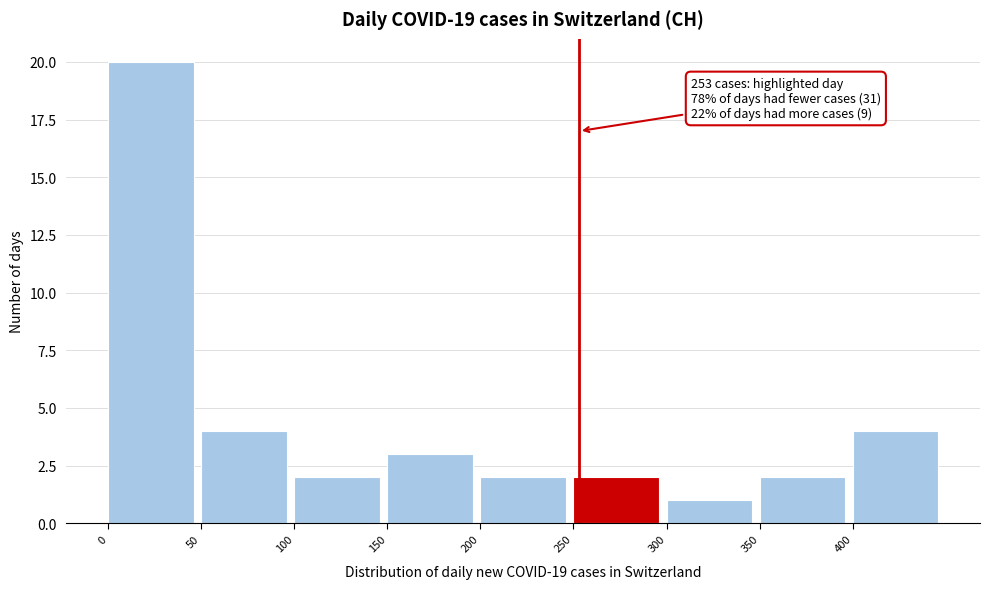

Over which range of the x-axis is the bar tallest?

0 to 50